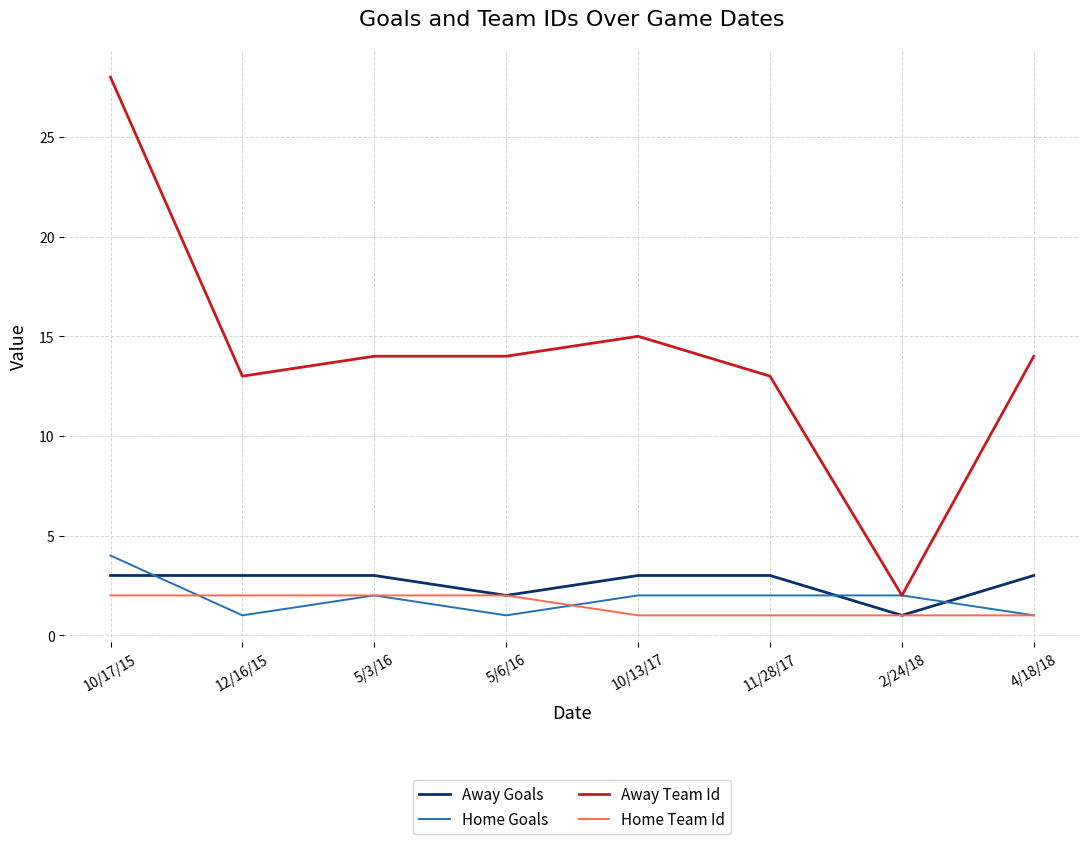

What is the difference between the maximum and minimum values in the Away Team Id series?

26